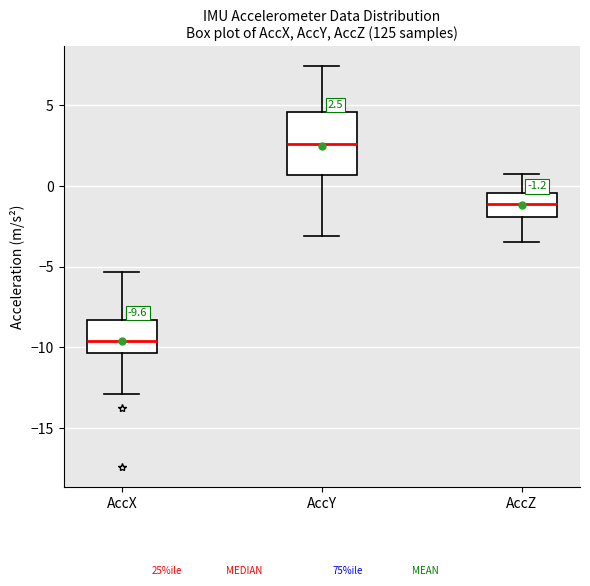

Comparing the boxes themselves (not the whiskers), which one is the tallest?

AccY